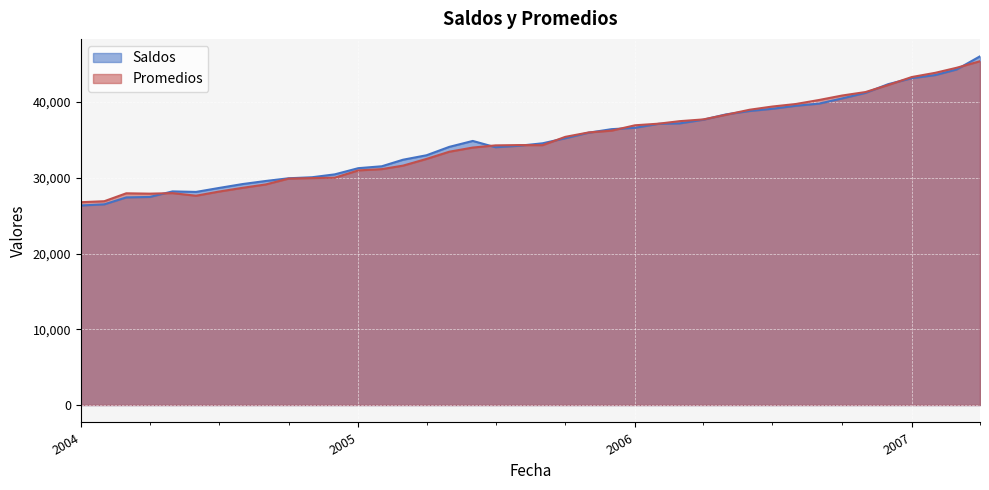

Which series has the largest range (max minus min)?

Saldos